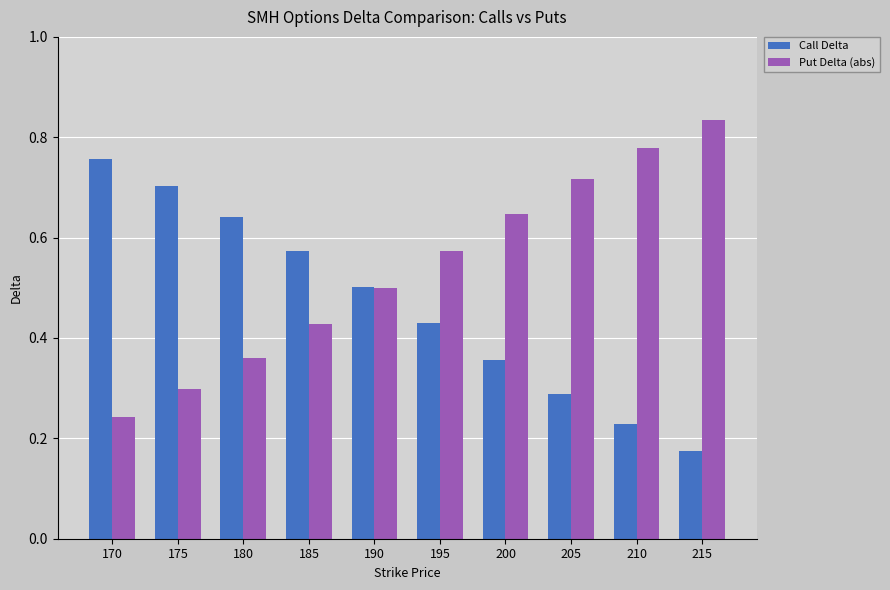

What is the difference between the second highest and second lowest values in the Put Delta (abs) series?

0.5